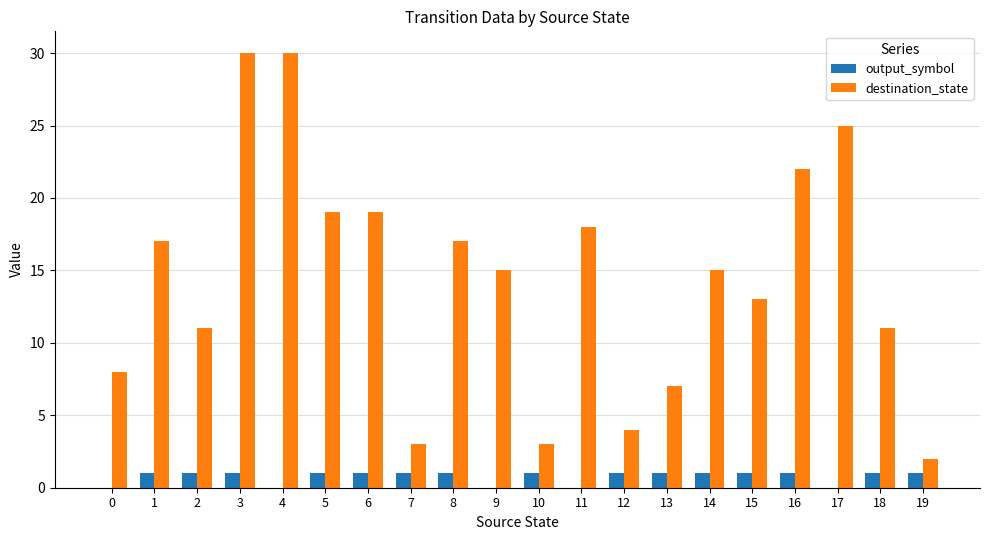

Reading right to left, list all the values displayed in this chart.

output_symbol: 1	1	0	1	1	1	1	1	0	1	0	1	1	1	1	0	1	1	1	0
destination_state: 2	11	25	22	13	15	7	4	18	3	15	17	3	19	19	30	30	11	17	8